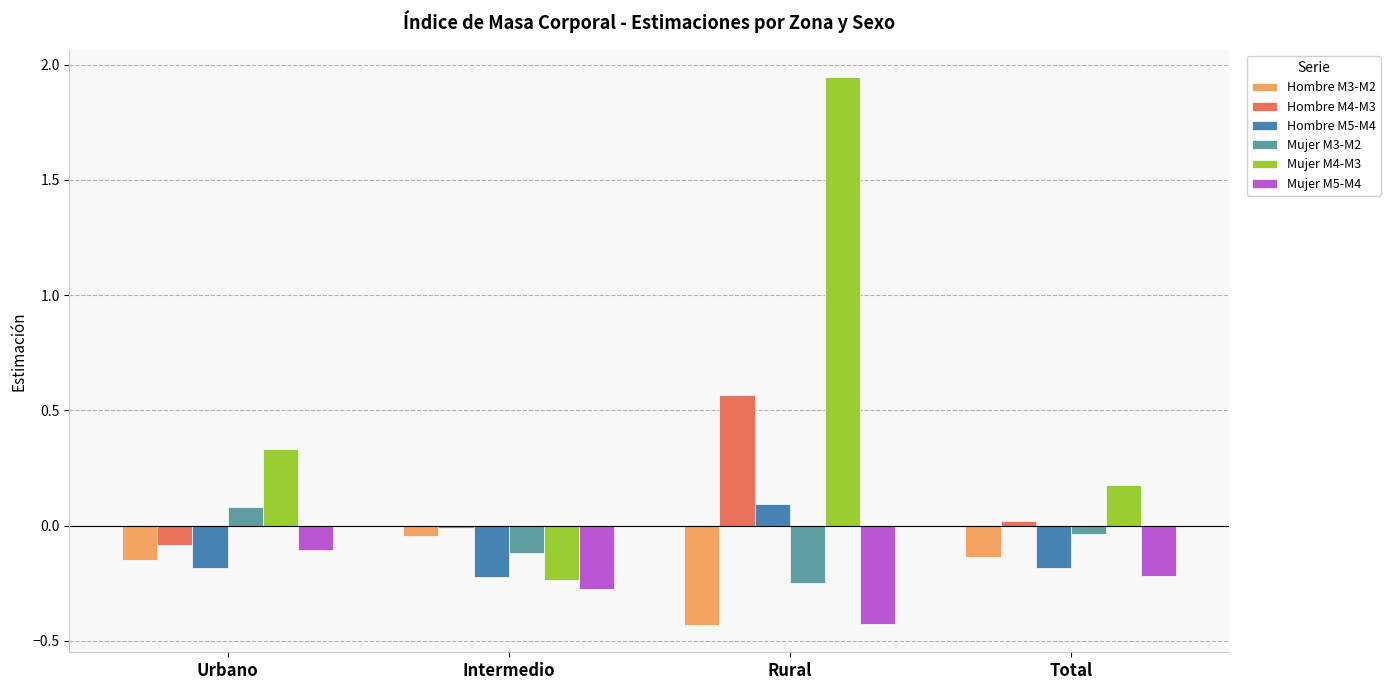

Which series has the widest spread of values?

Mujer M4-M3